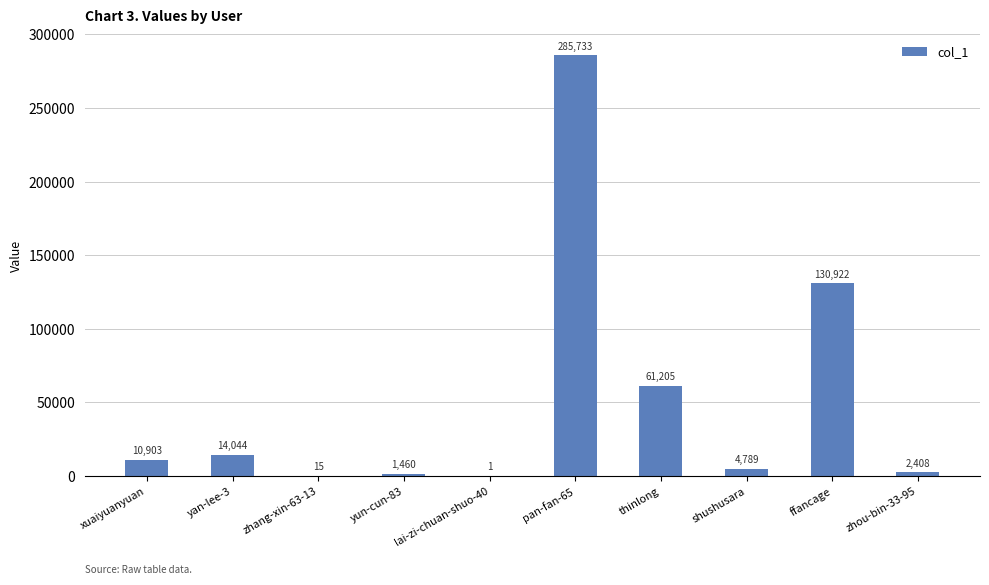

What is the maximum value shown in the chart?

285733